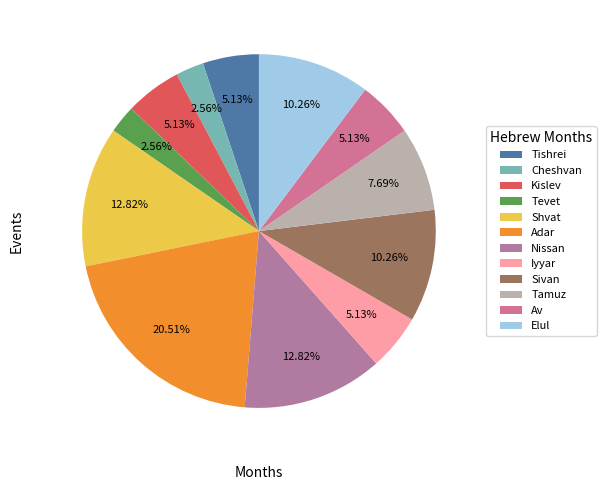

To the nearest percent, what is the difference between the largest and smallest slice percentages?

18%